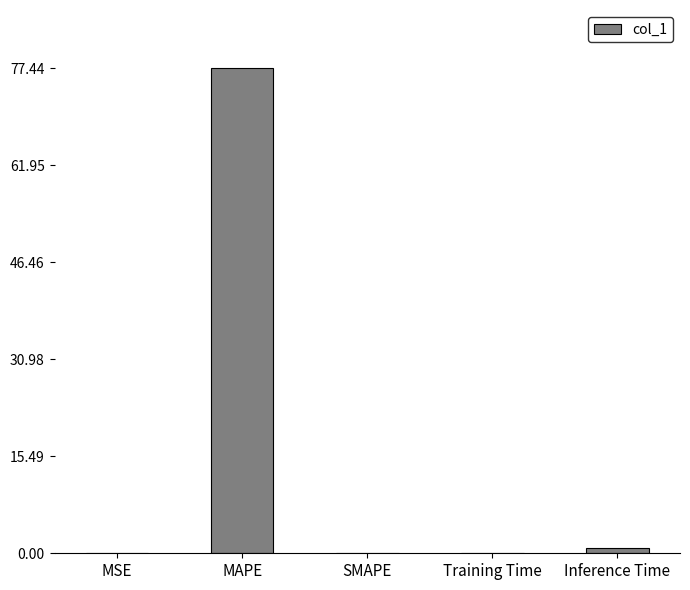

At which category does the chart reach its peak across all series?

MAPE